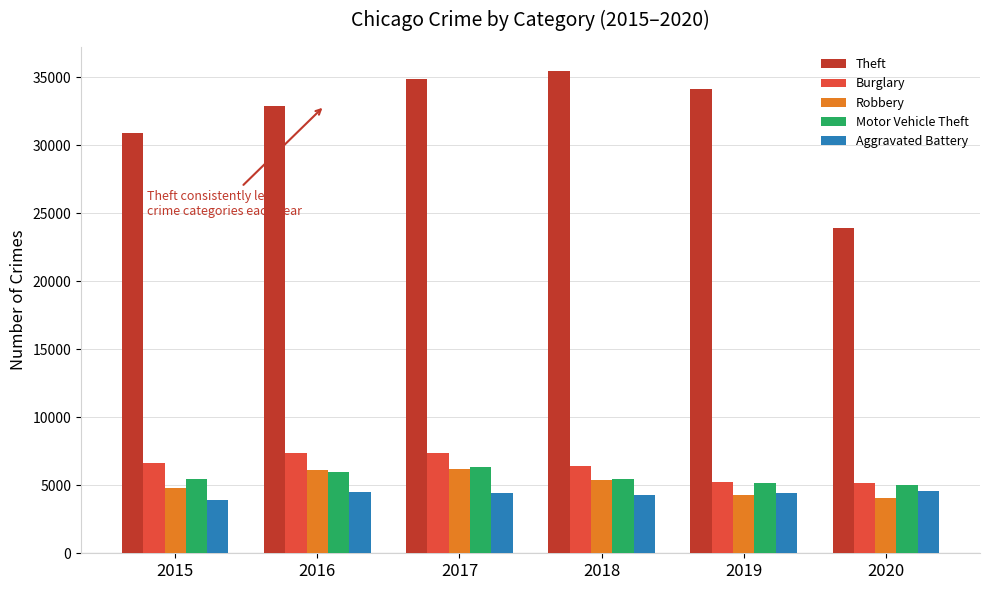

What is the greatest value displayed?

35463